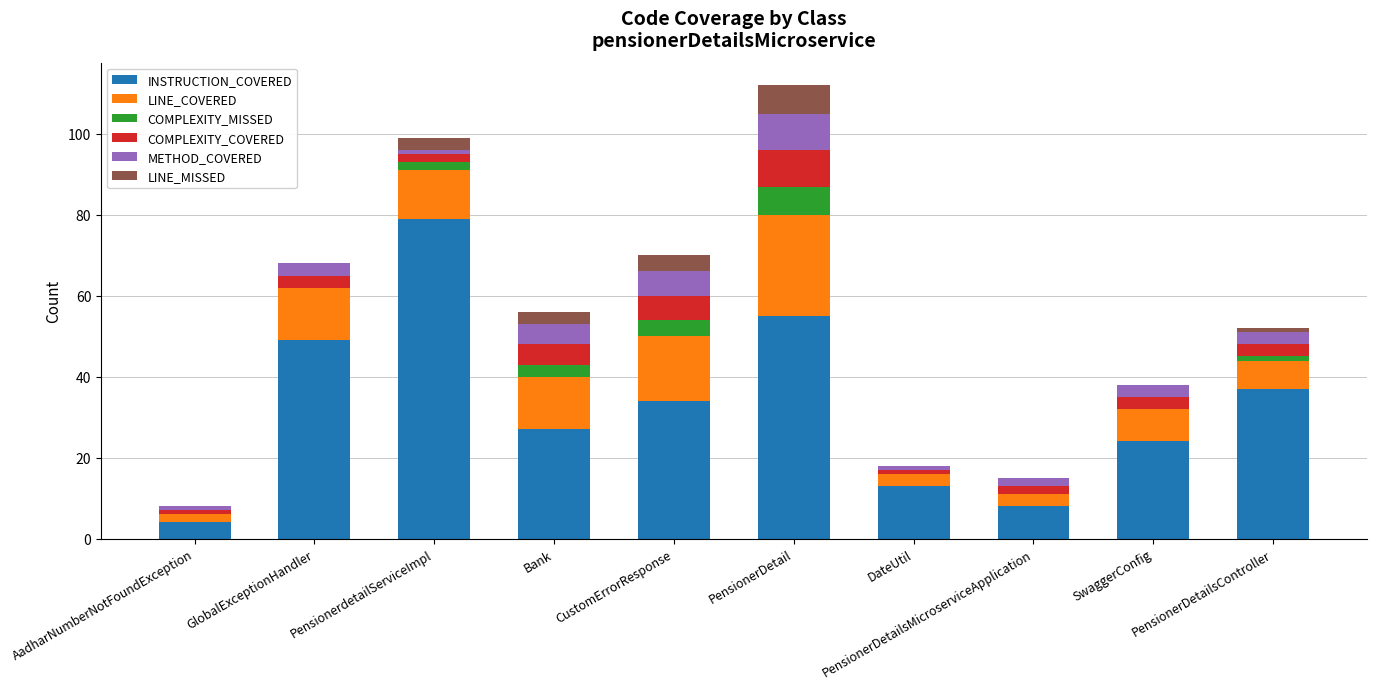

What is the total value across all series at CustomErrorResponse?

70